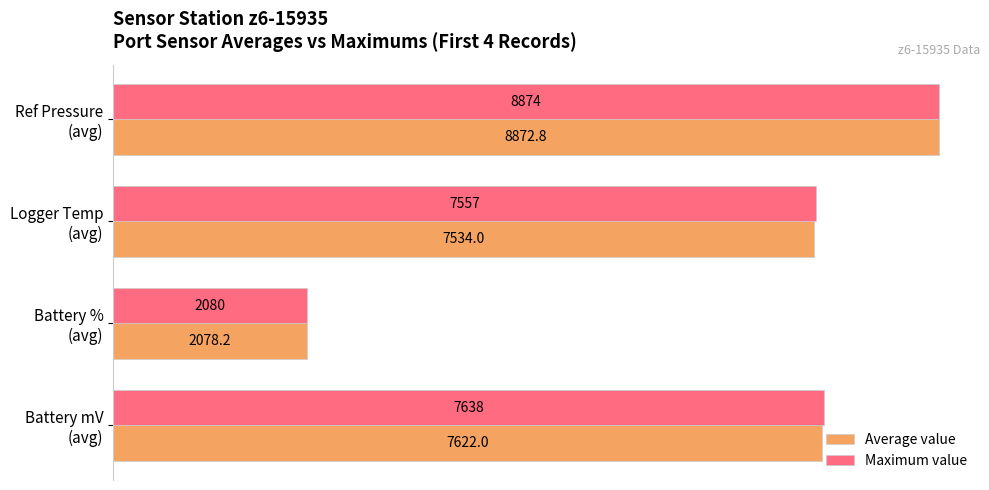

What are all the series names shown in the legend?

Average value, Maximum value